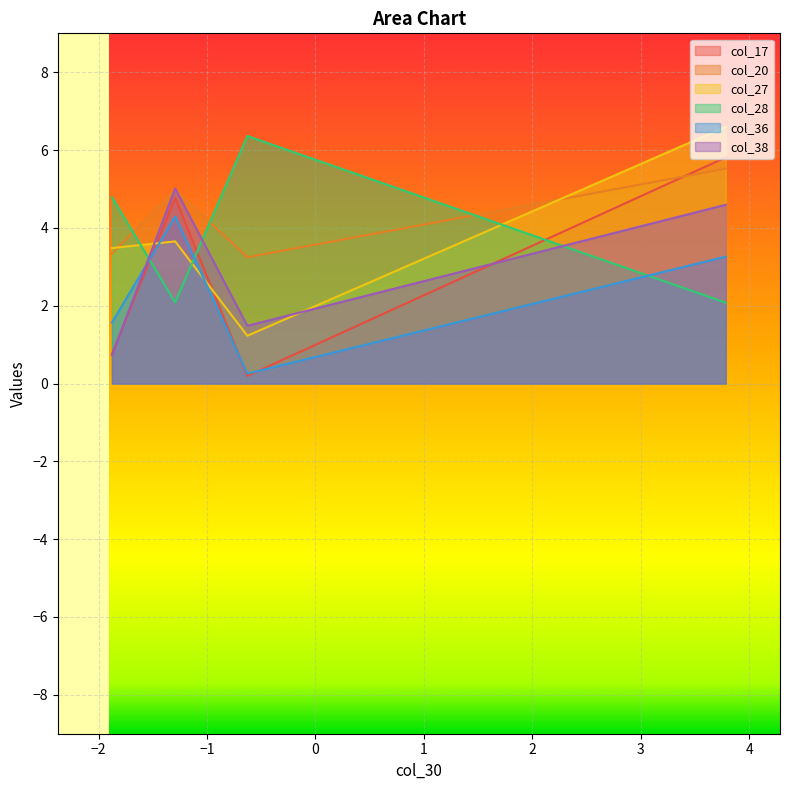

After their last crossing, which series has the higher values: col_36 or col_38?

col_38